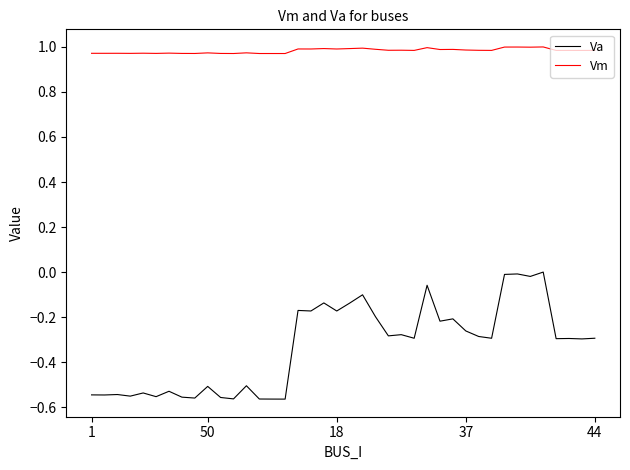

Which series has the largest range (max minus min)?

Va